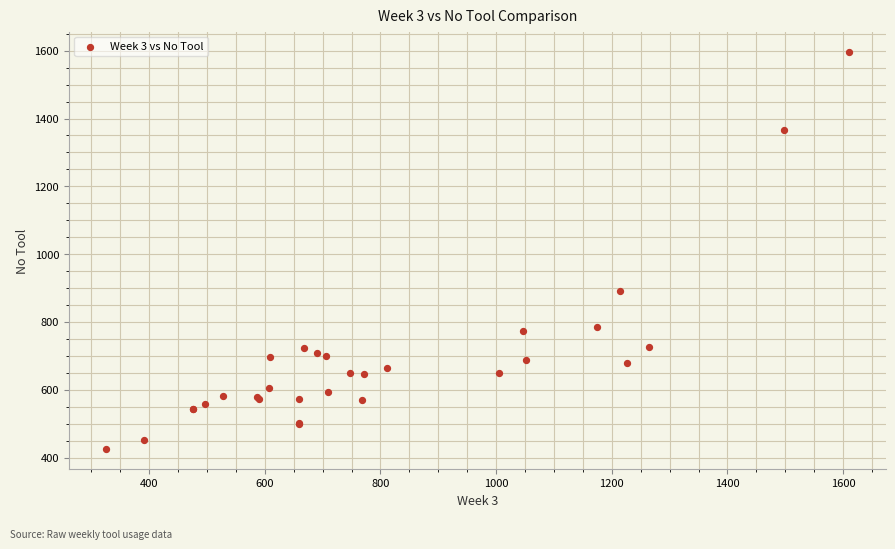

What Y value in the scatter plot is closest to 1011?

892.0